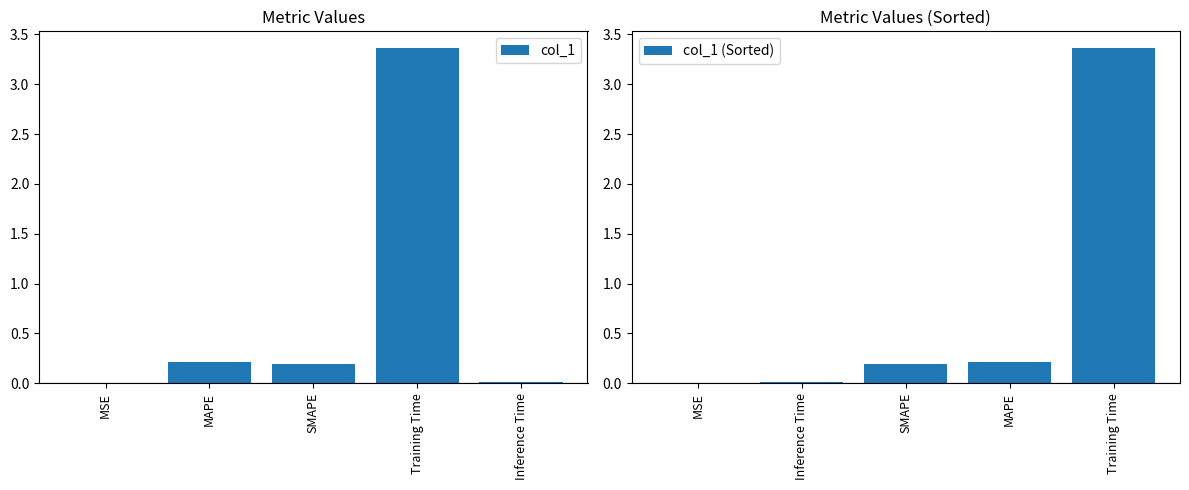

Rank the series by their maximum value, from lowest to highest.

col_1, col_1 (Sorted)